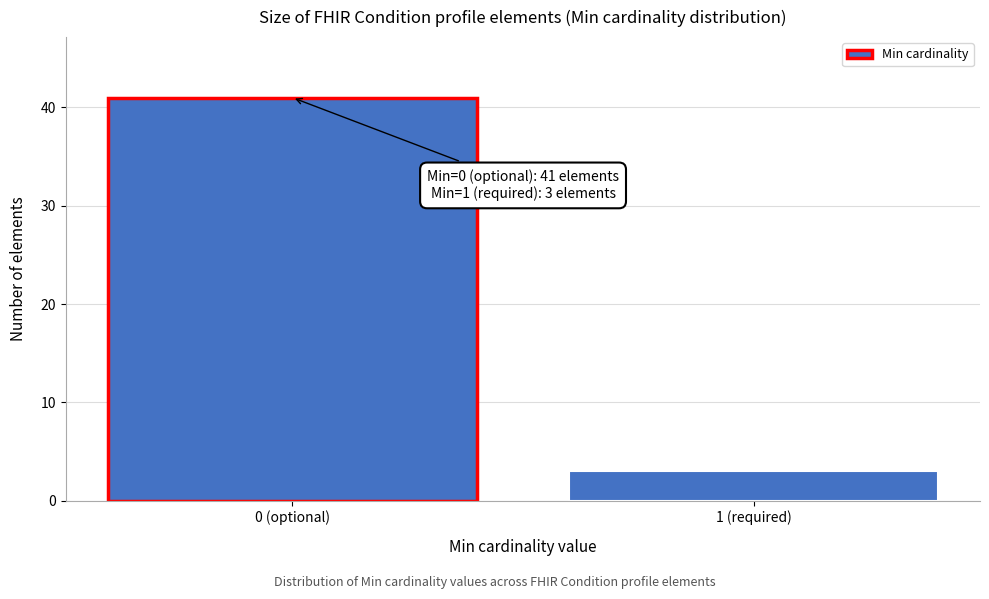

Reading left to right, list all the values displayed in this chart.

0 (optional)=41	1 (required)=3